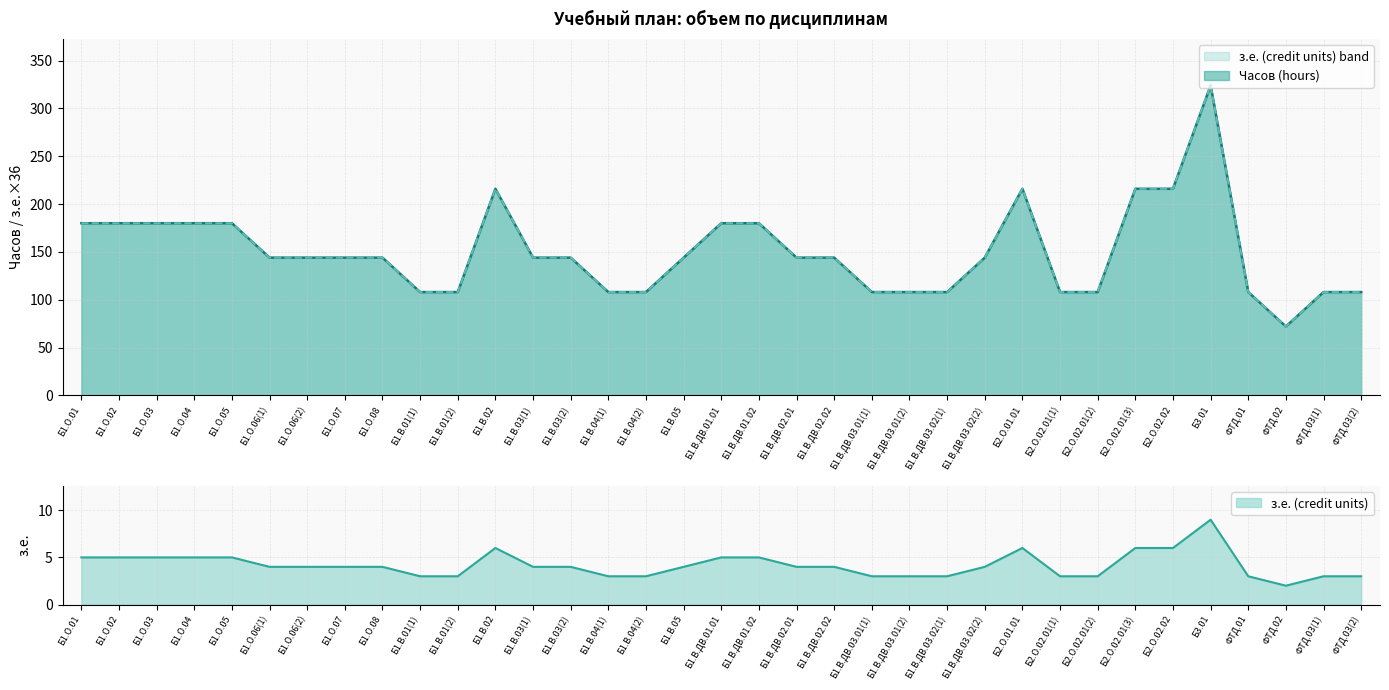

What is the label of the 28th point from the left?

Б2.О.02.01(2)